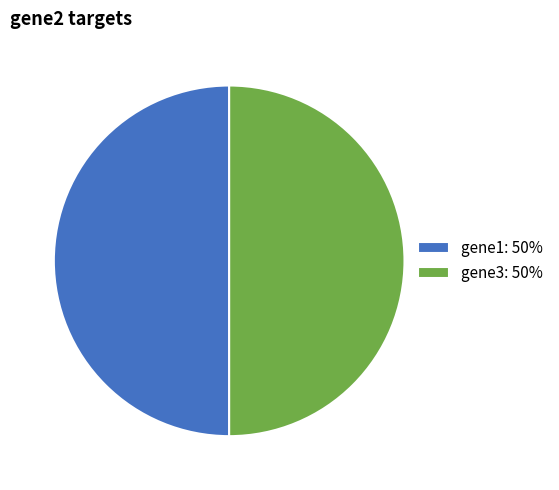

What is the ratio of the value at gene3: 50% to the value at gene1: 50%?

1.0